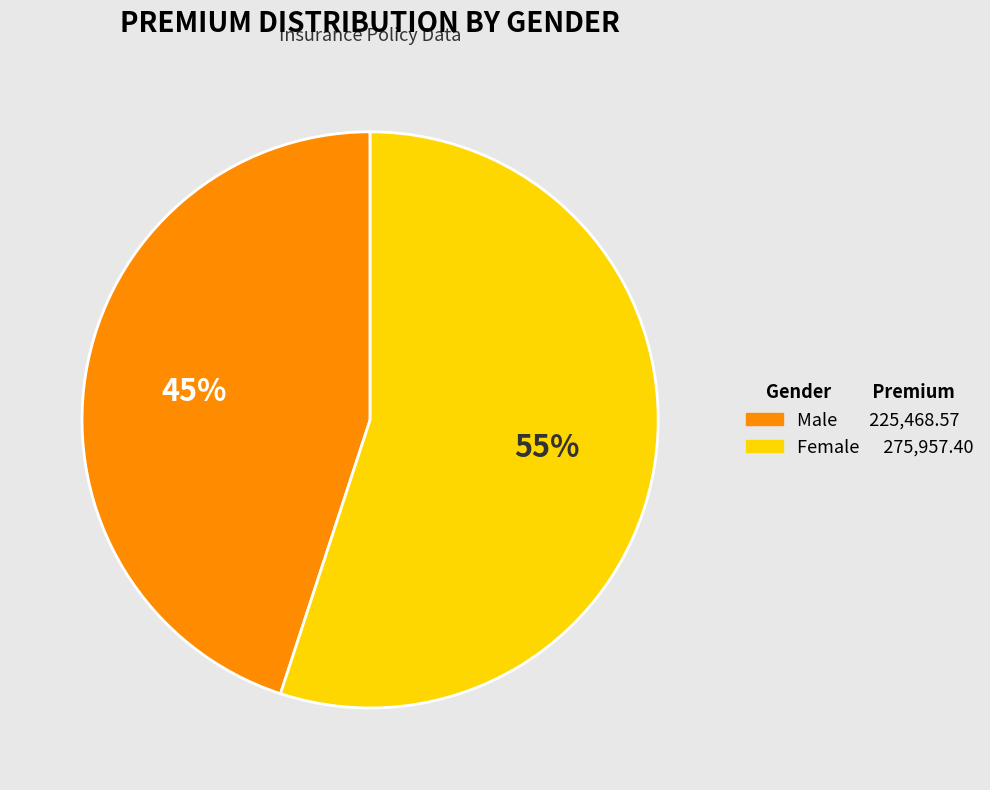

Between Male and Female, which is larger?

Female